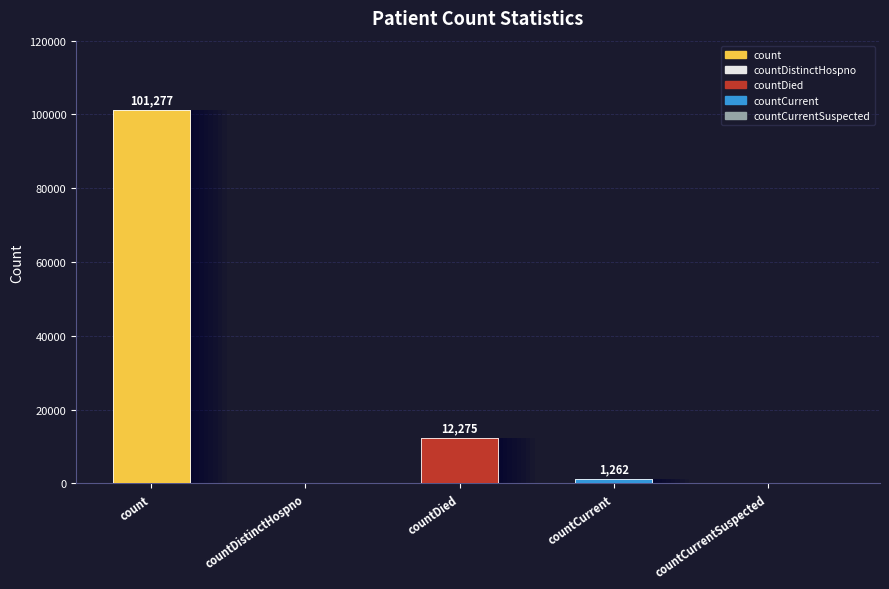

Reading left to right, transcribe all the data shown in this chart.

count=101277	countDistinctHospno=0	countDied=12275	countCurrent=1262	countCurrentSuspected=0